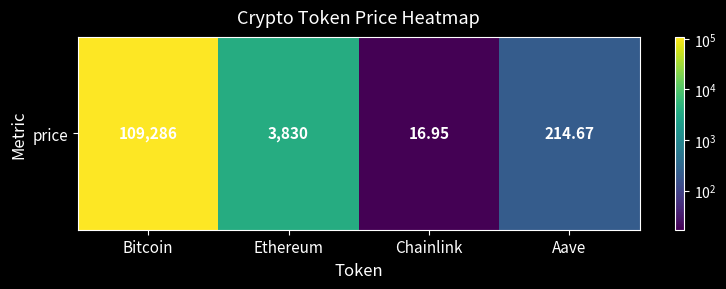

Is it true that the value at Aave is 2.3?

True